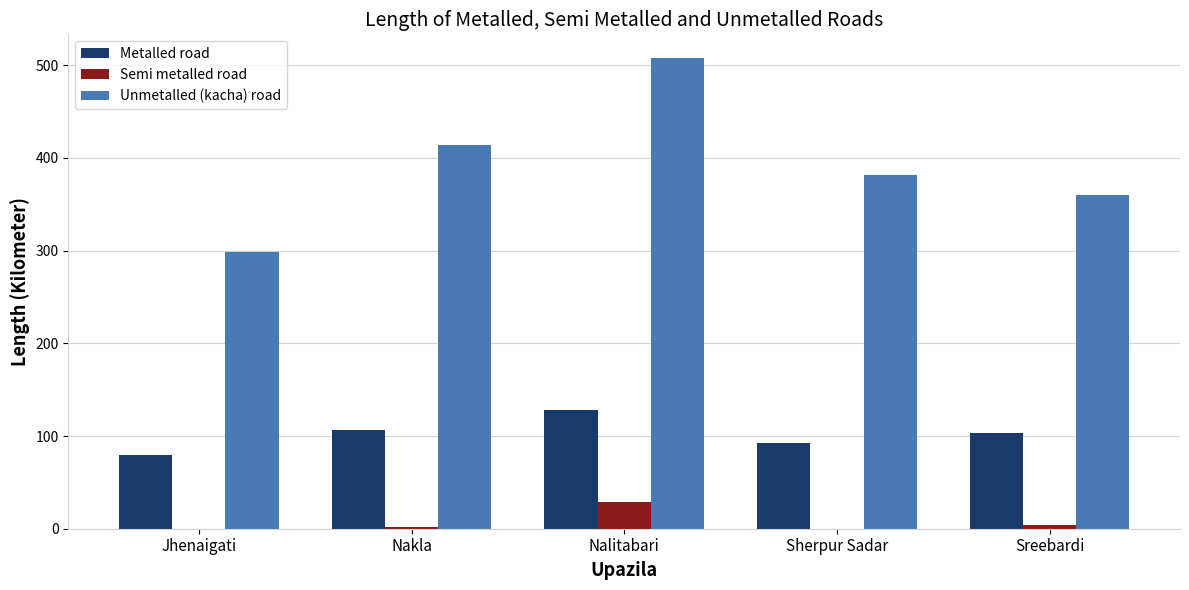

Is the value of Semi metalled road at Sreebardi greater than the value of Metalled road at Nakla?

No